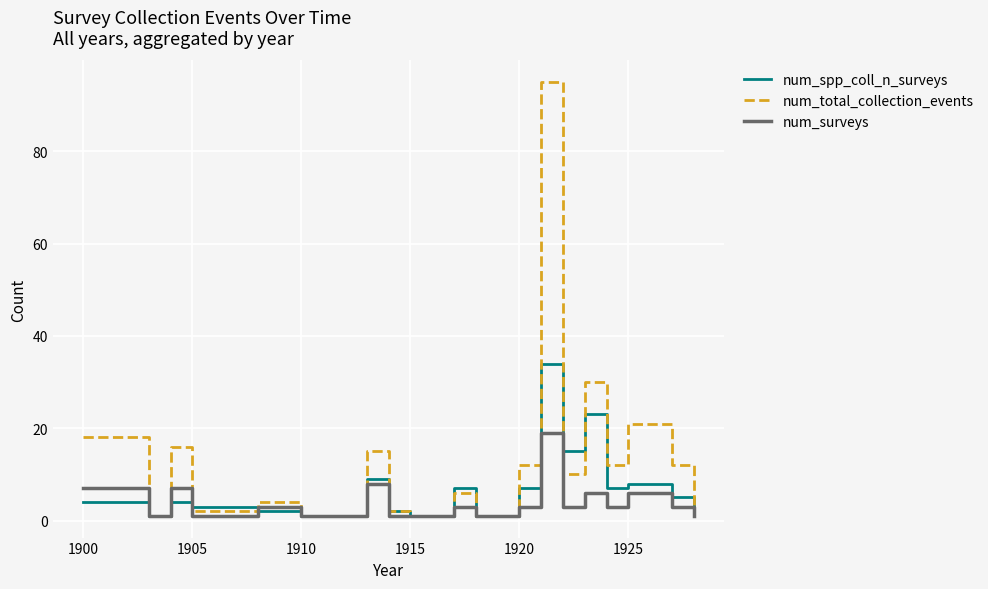

Which series has the widest spread of values?

num_total_collection_events